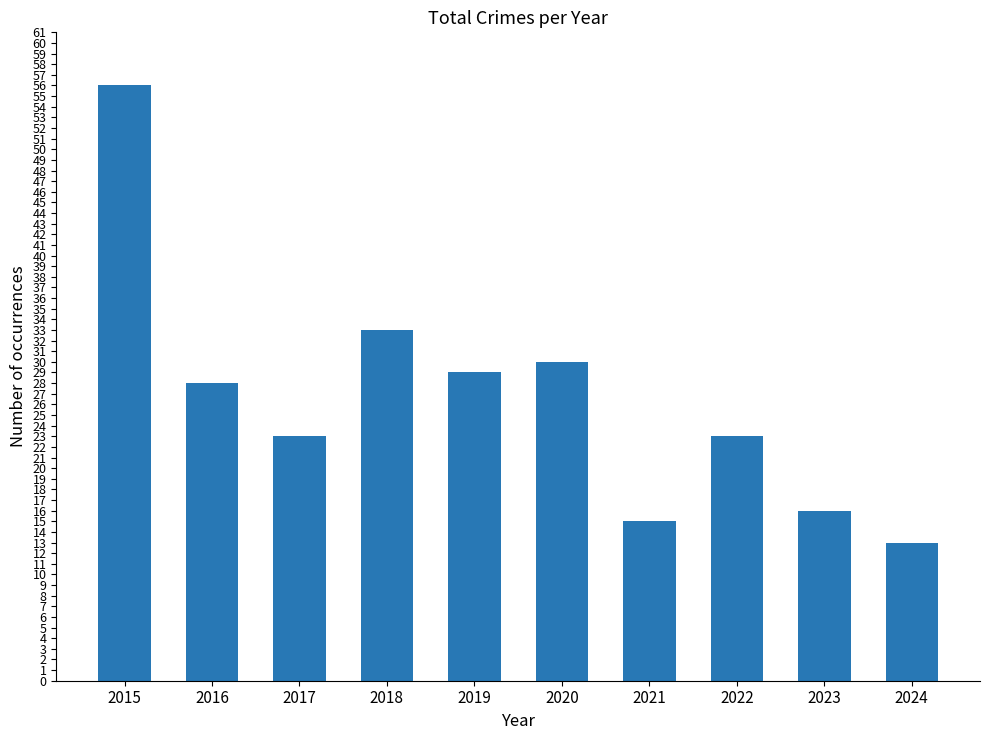

Which category has the highest value across all series?

2015